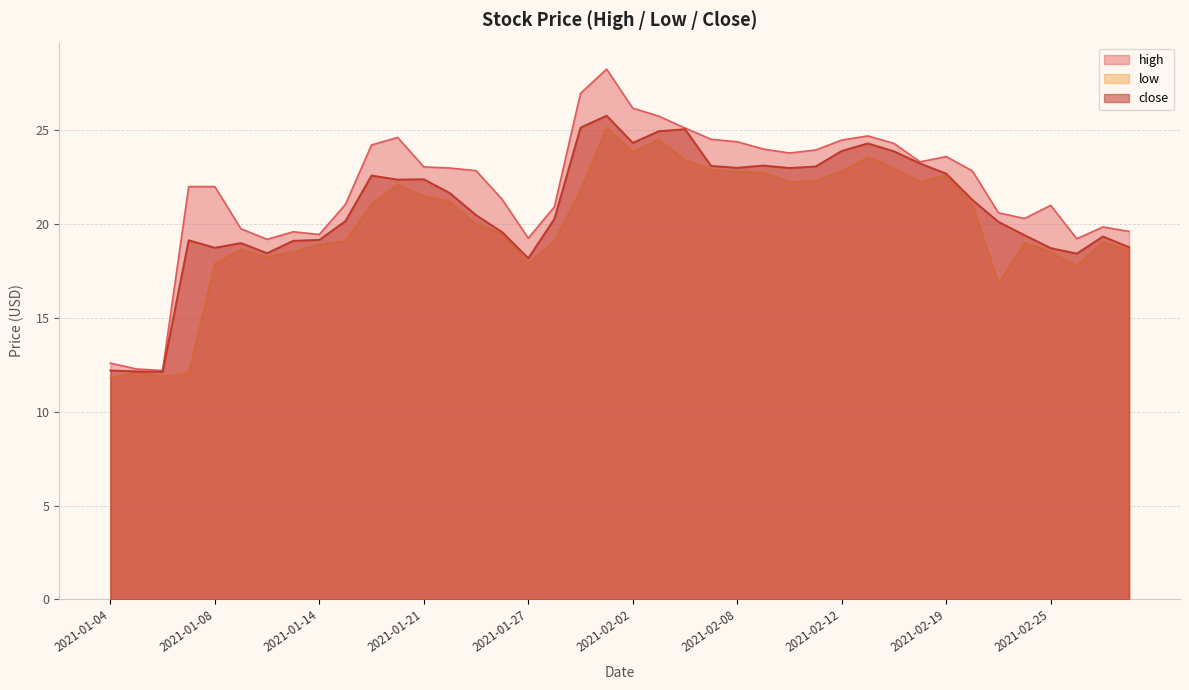

At which label does close reach its peak?

2021-02-01